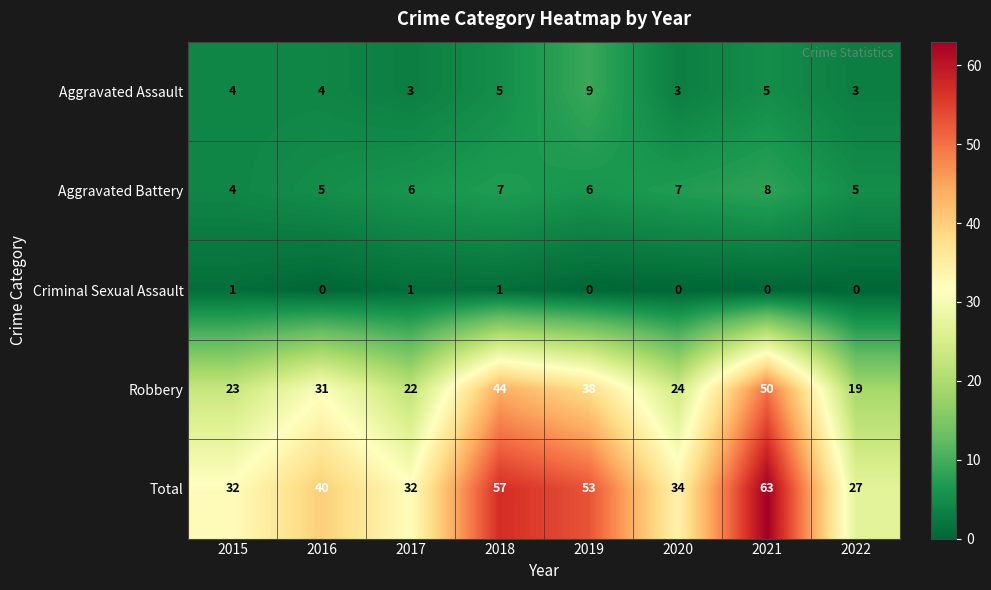

How many data points does each series have?

8